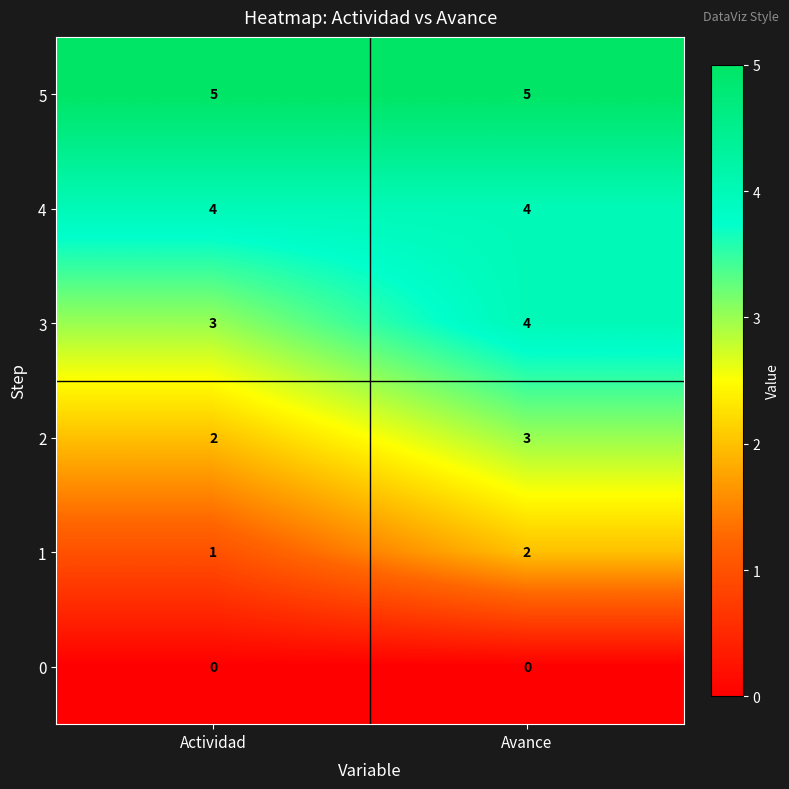

Reading right to left, what are all the values shown in this chart?

5: Avance=5	Actividad=5
4: Avance=4	Actividad=4
3: Avance=4	Actividad=3
2: Avance=3	Actividad=2
1: Avance=2	Actividad=1
0: Avance=0	Actividad=0